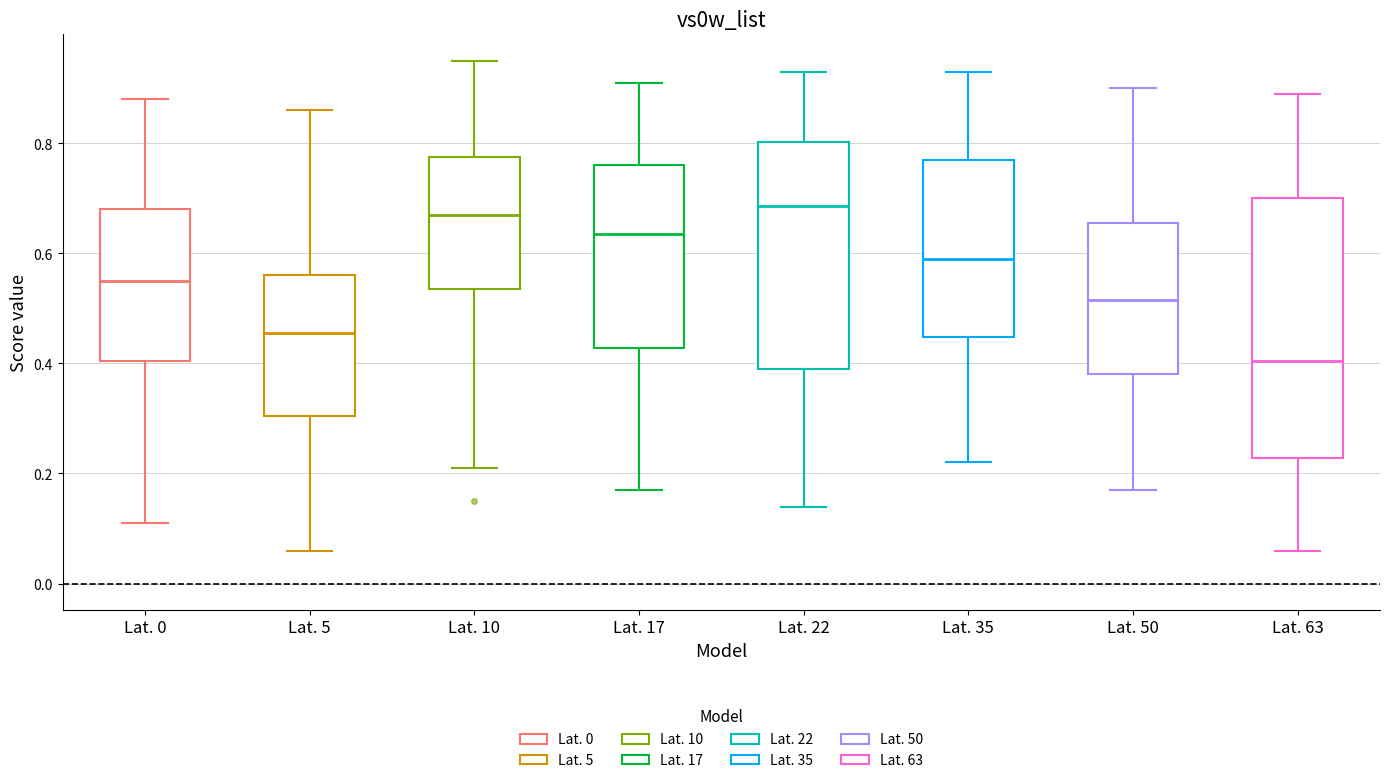

Where is the lower edge of the box for Lat. 10 on the y-axis? The values are not printed on the chart, so give them approximately, as read against the axis.

0.54